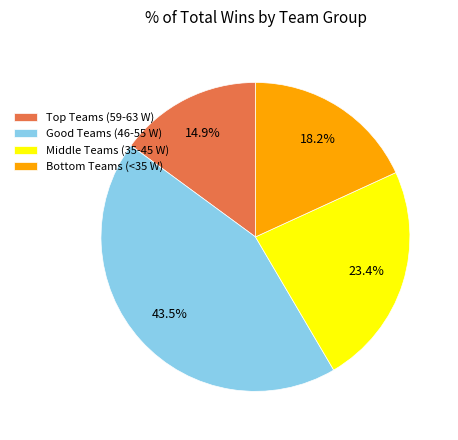

Which category has the biggest portion of the pie?

Good Teams (46-55 W)